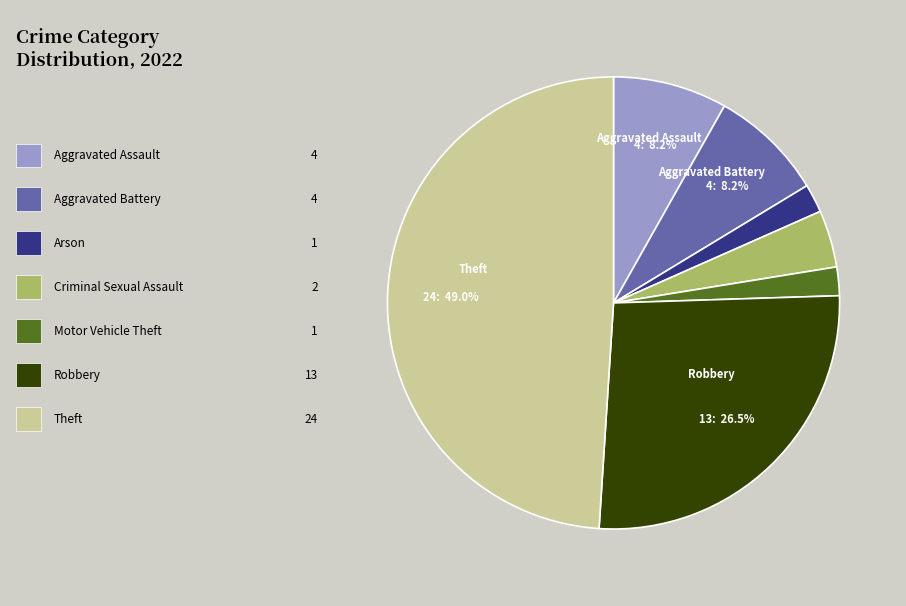

Count the number of slices in the pie.

7